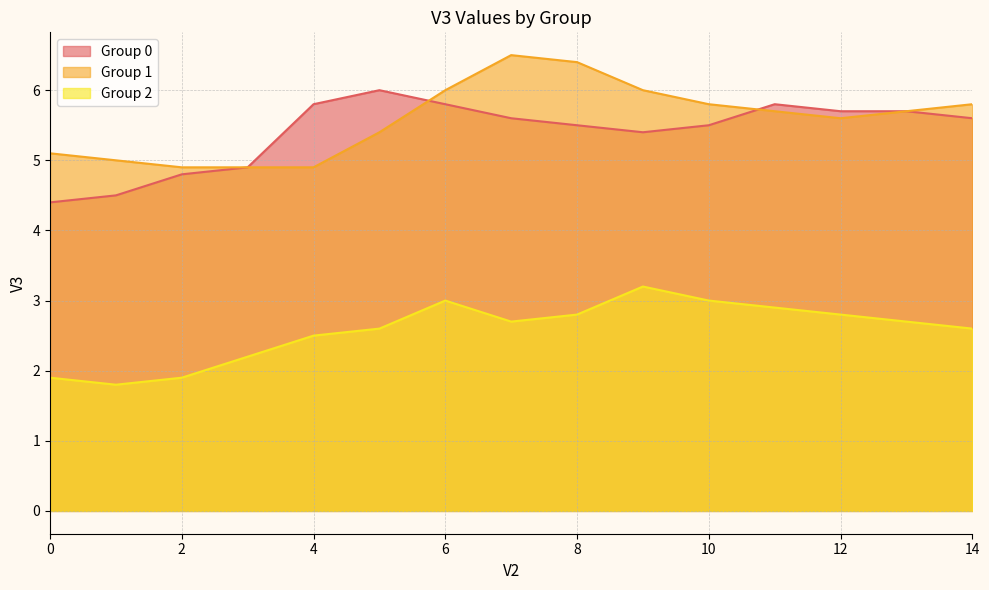

Which label corresponds to the largest value in the chart?

7